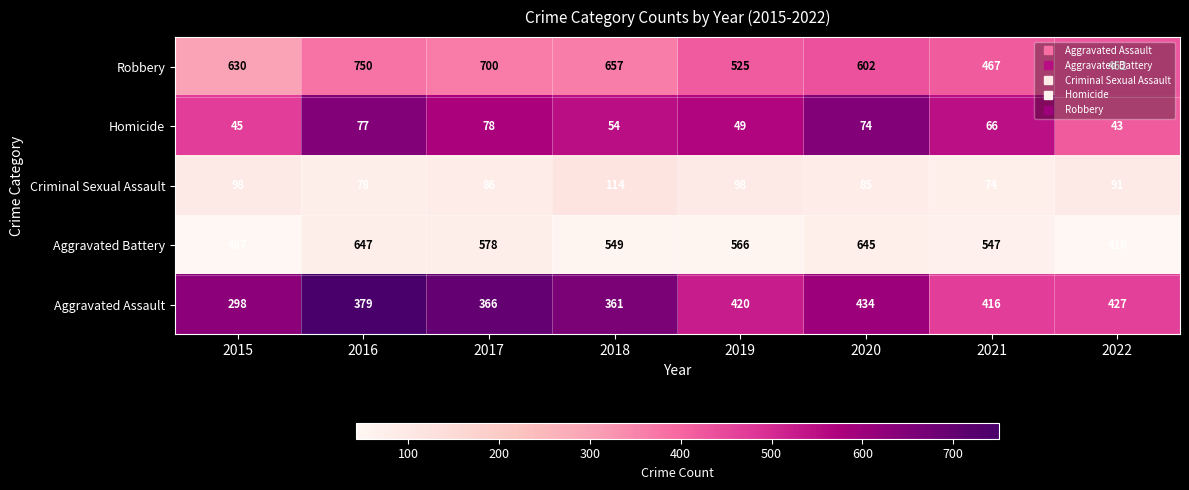

What is the spread (max minus min) of values at 2015?

585